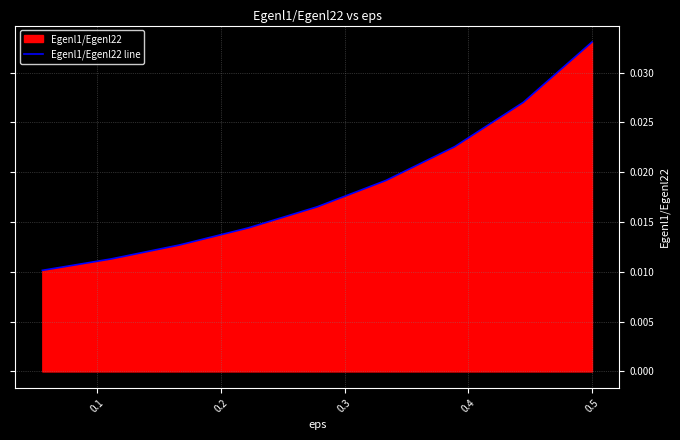

What is the label of the 2nd point from the left?

0.1